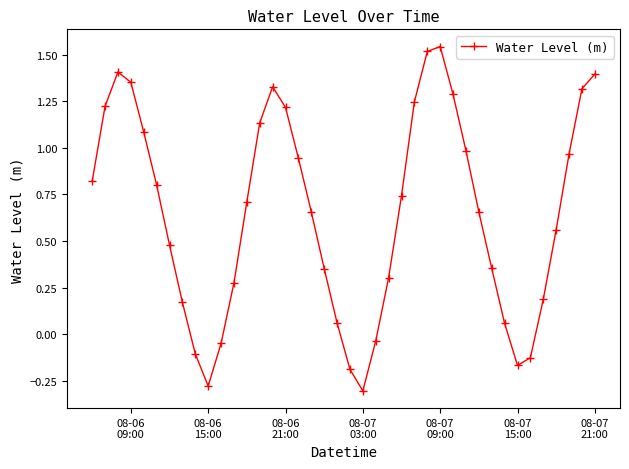

What is the difference between the second highest and second lowest values?

1.8